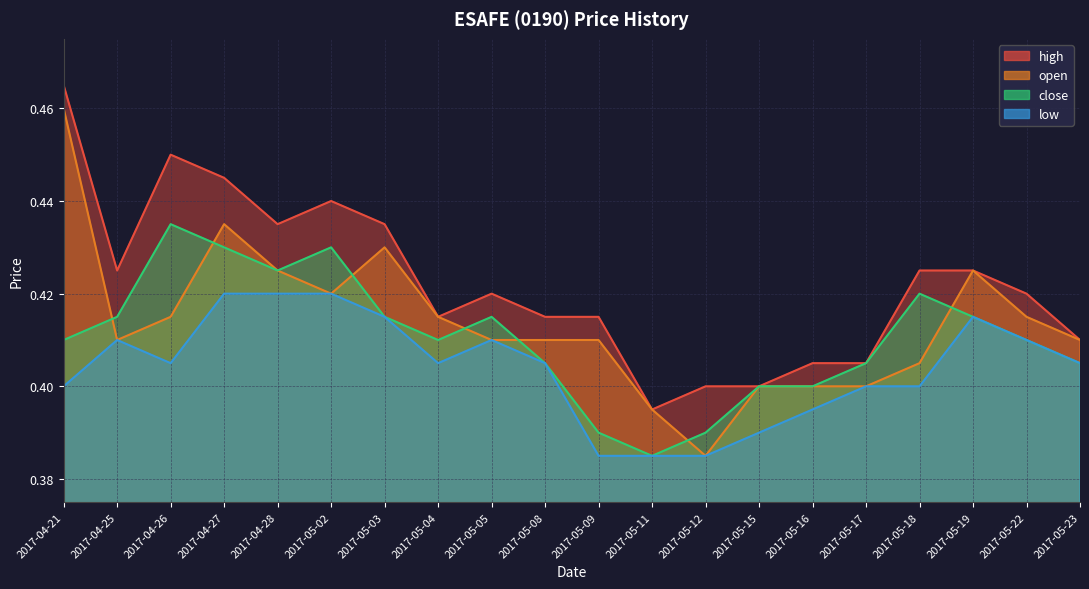

Where is the first local minimum for low?

2017-04-26